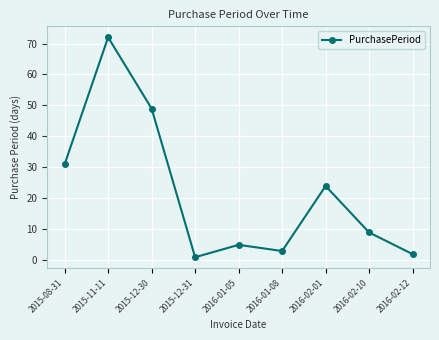

Reading left to right, list all the values displayed in this chart.

31	72	49	1	5	3	24	9	2